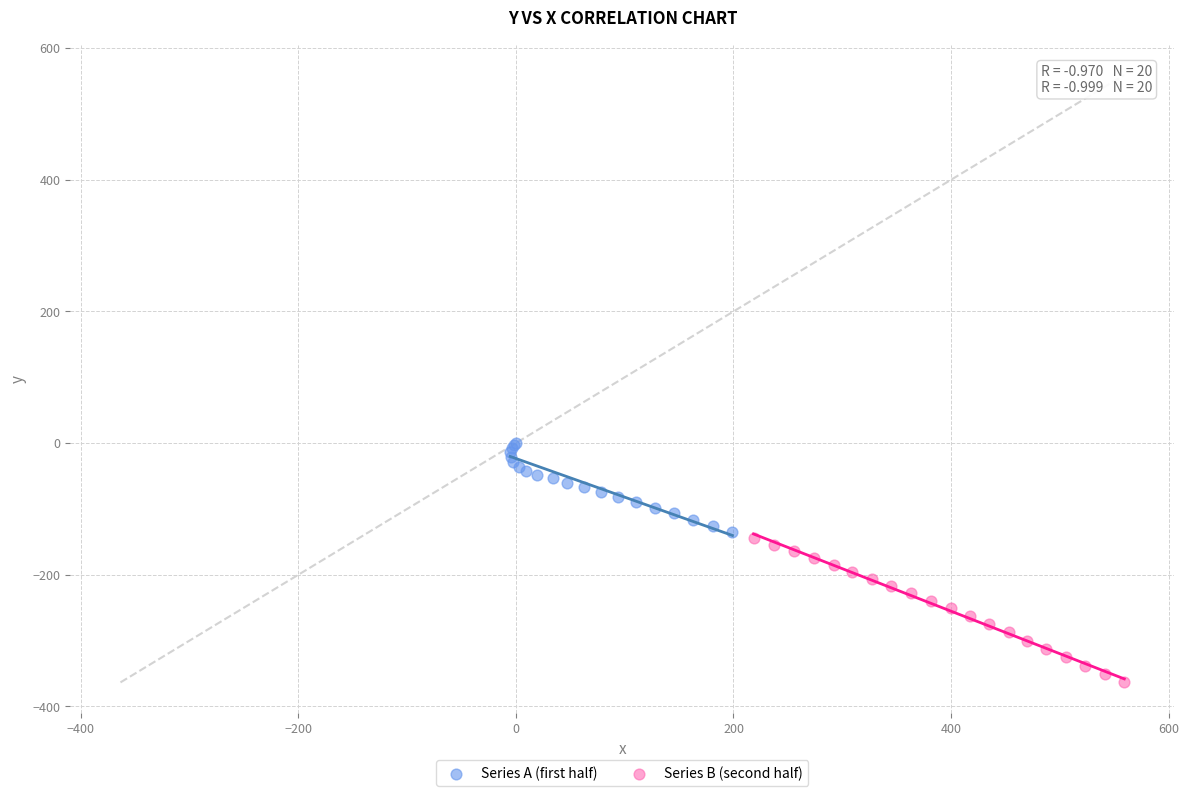

Which series reaches the minimum Y coordinate?

Series B (second half)